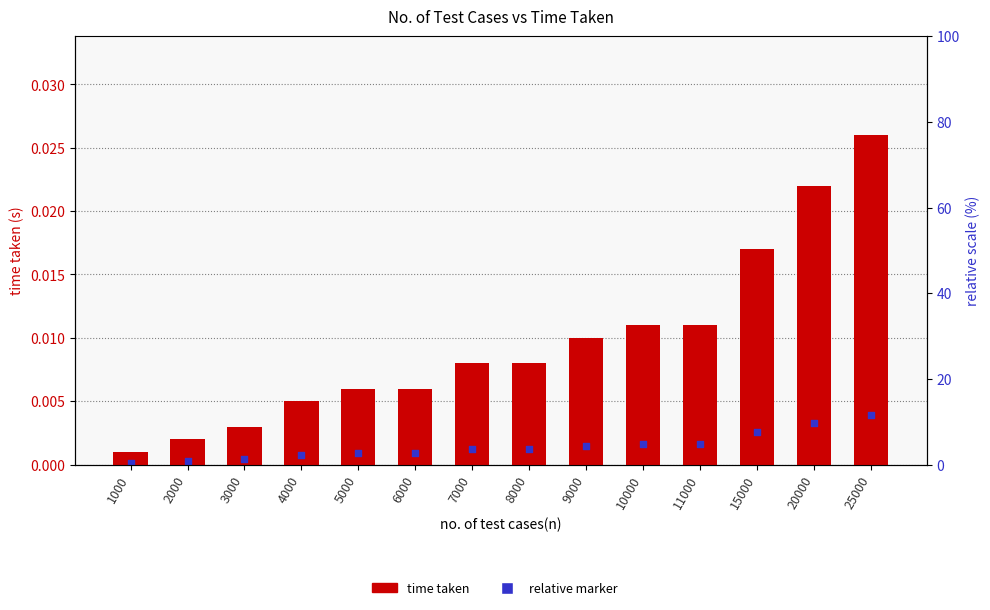

At which category is the sum across all series the highest?

25000